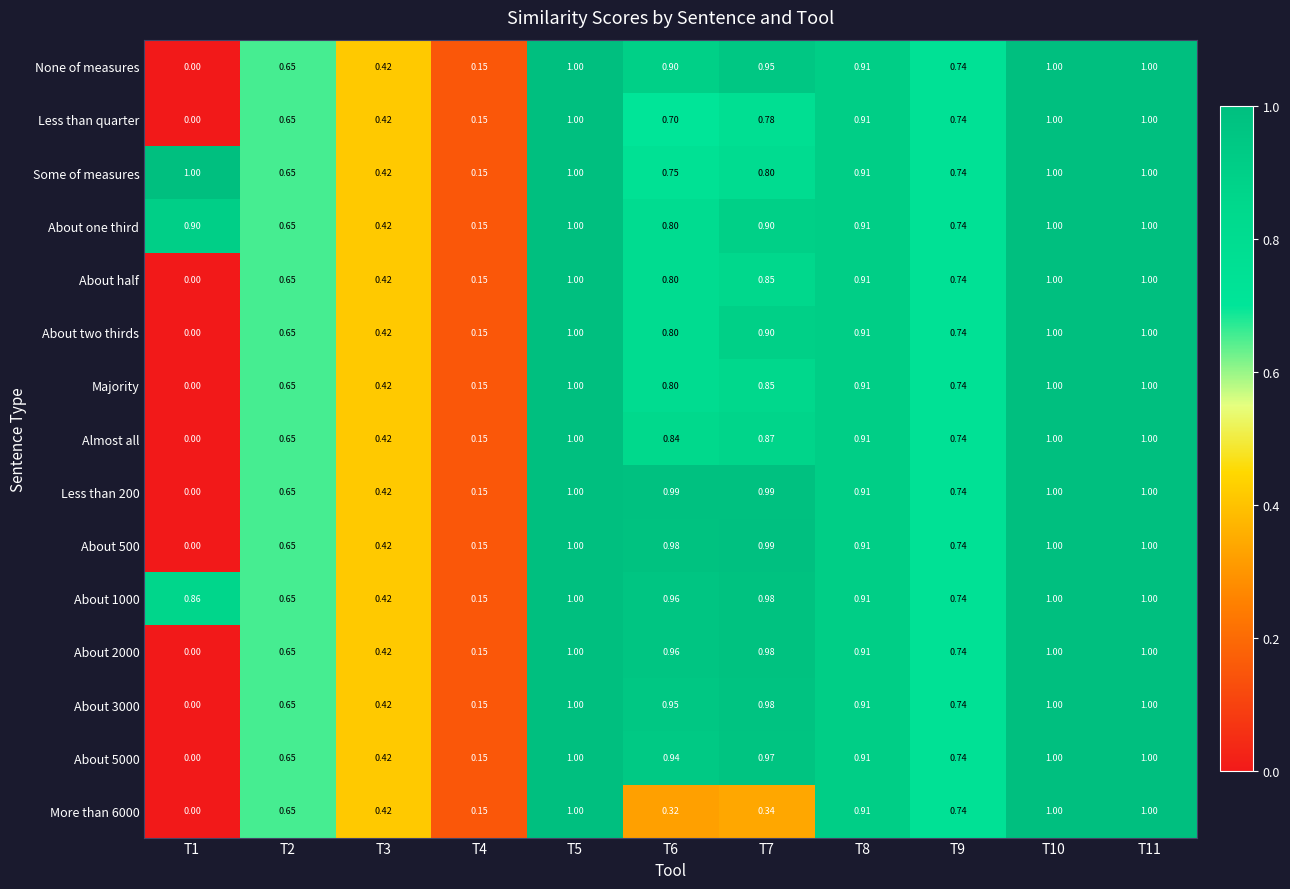

Is the value of None of measures at T6 greater than the value of Some of measures at T4?

Yes